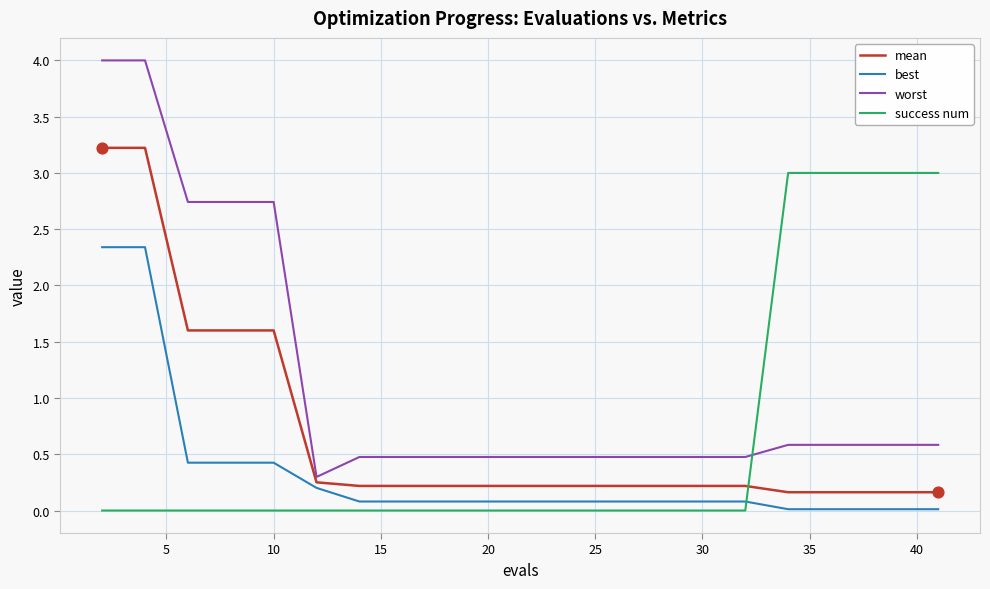

Which series has the largest total across all categories?

worst